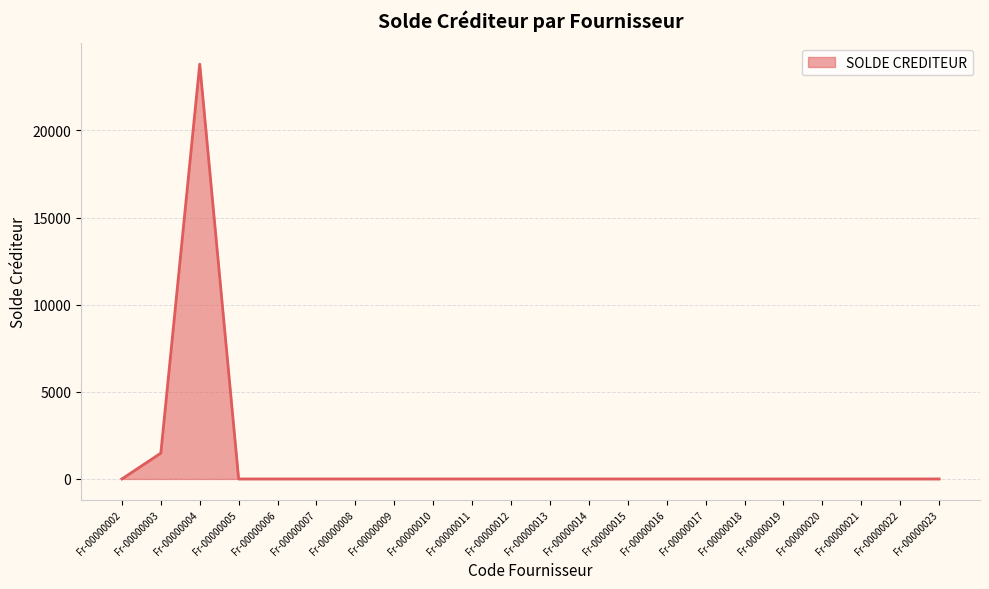

How many lines are shown in the chart?

1